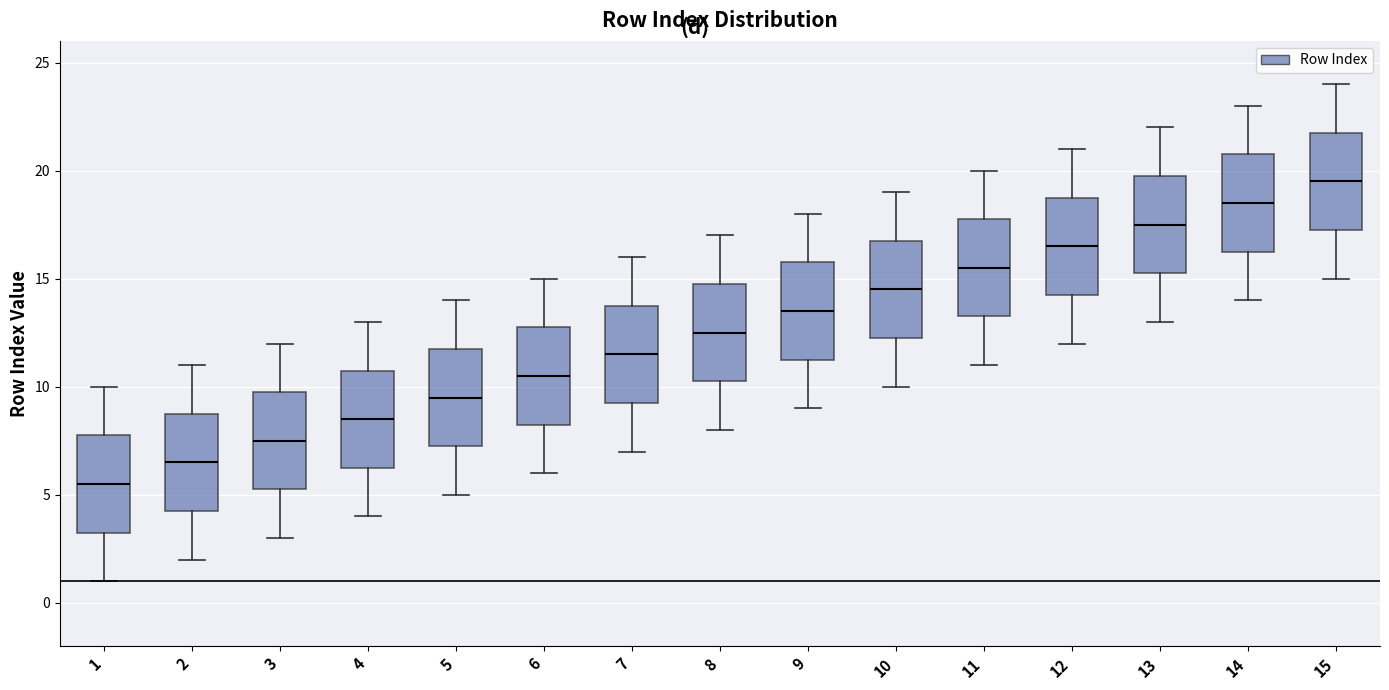

Reading left to right, transcribe this box plot: for each box, give where its median line is, the range the box spans, and where its two whiskers end, as read against the y-axis. The values are not printed on the chart, so give them approximately, as read against the axis.

1: median 5.5, box 3.5 to 8.0, whiskers 1.0 to 10.0
2: median 6.5, box 4.5 to 9.0, whiskers 2.0 to 11.0
3: median 7.5, box 5.5 to 10.0, whiskers 3.0 to 12.0
4: median 8.5, box 6.5 to 11.0, whiskers 4.0 to 13.0
5: median 9.5, box 7.5 to 12.0, whiskers 5.0 to 14.0
6: median 10.5, box 8.5 to 13.0, whiskers 6.0 to 15.0
7: median 11.5, box 9.5 to 14.0, whiskers 7.0 to 16.0
8: median 12.5, box 10.5 to 15.0, whiskers 8.0 to 17.0
9: median 13.5, box 11.5 to 16.0, whiskers 9.0 to 18.0
10: median 14.5, box 12.5 to 17.0, whiskers 10.0 to 19.0
11: median 15.5, box 13.5 to 18.0, whiskers 11.0 to 20.0
12: median 16.5, box 14.5 to 19.0, whiskers 12.0 to 21.0
13: median 17.5, box 15.5 to 20.0, whiskers 13.0 to 22.0
14: median 18.5, box 16.5 to 21.0, whiskers 14.0 to 23.0
15: median 19.5, box 17.5 to 22.0, whiskers 15.0 to 24.0